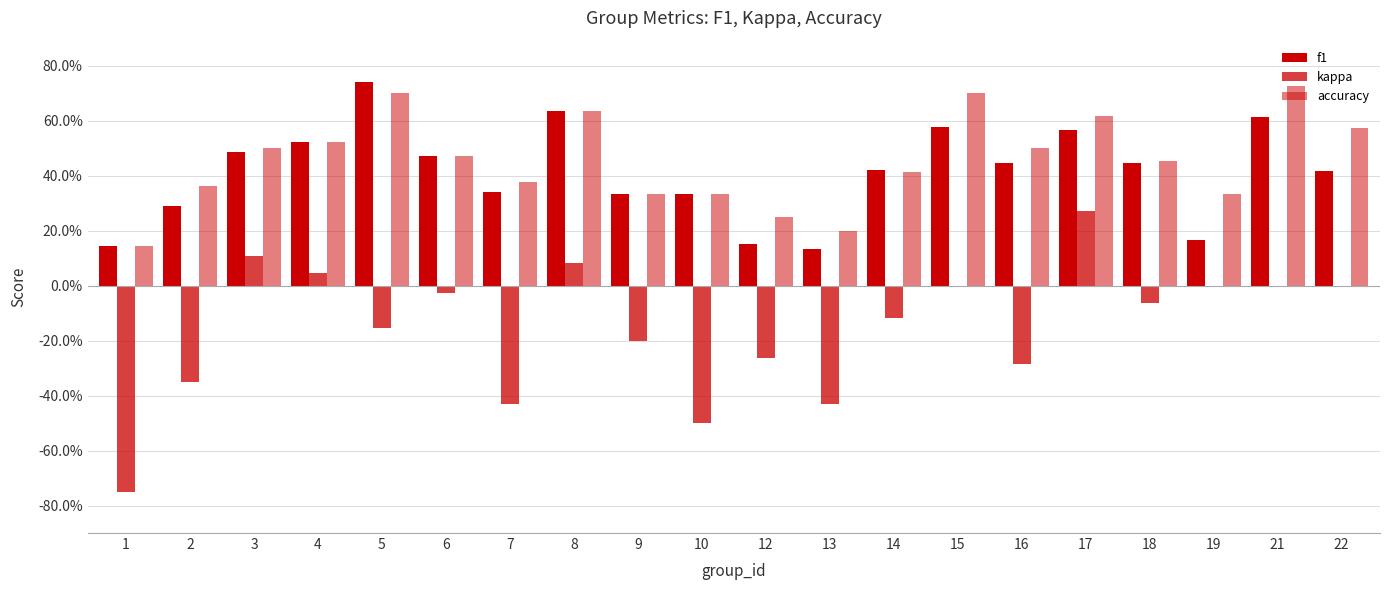

What is the difference between the maximum and second lowest values in the kappa series?

0.8